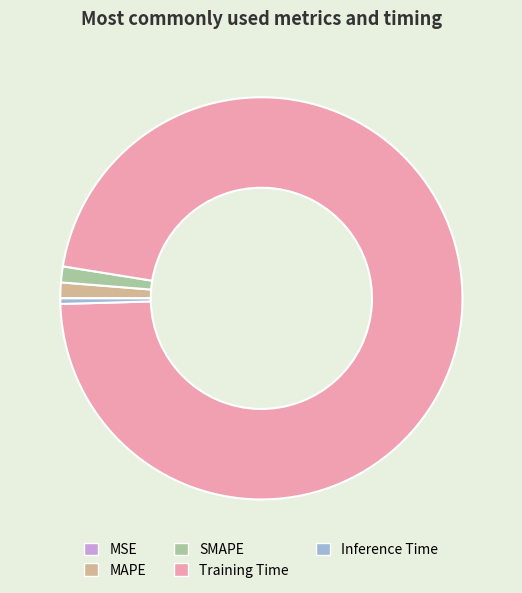

Which category has the biggest portion of the pie?

Training Time